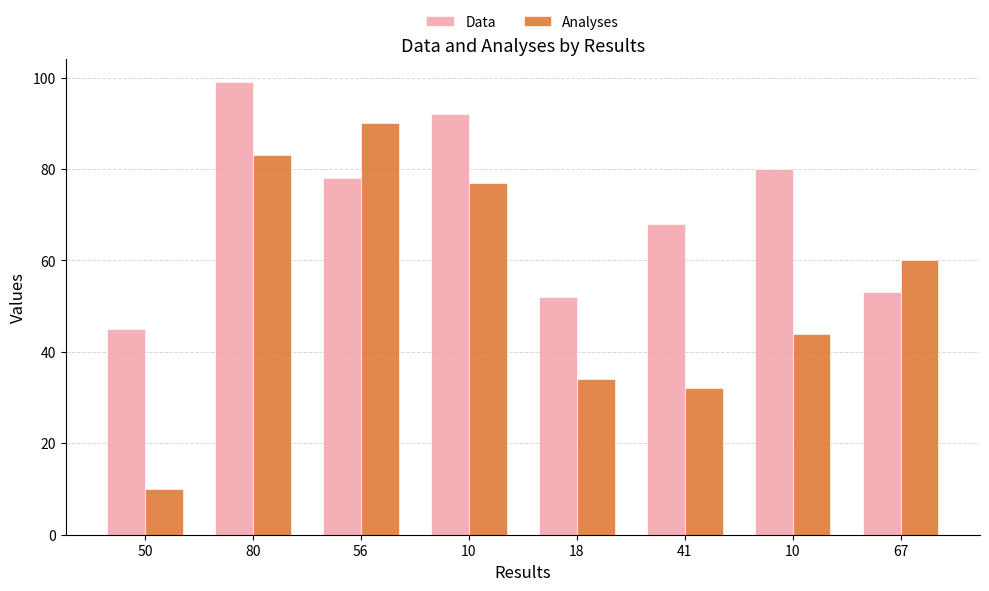

Which label corresponds to the smallest value in the chart?

50